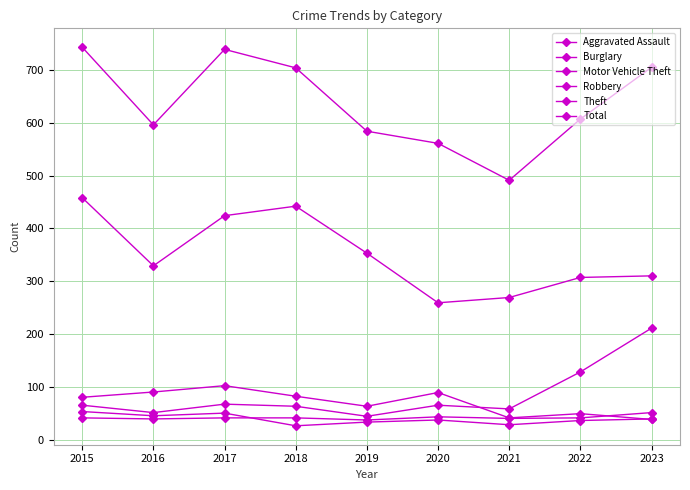

Is this an area chart (filled region under the line)?

No